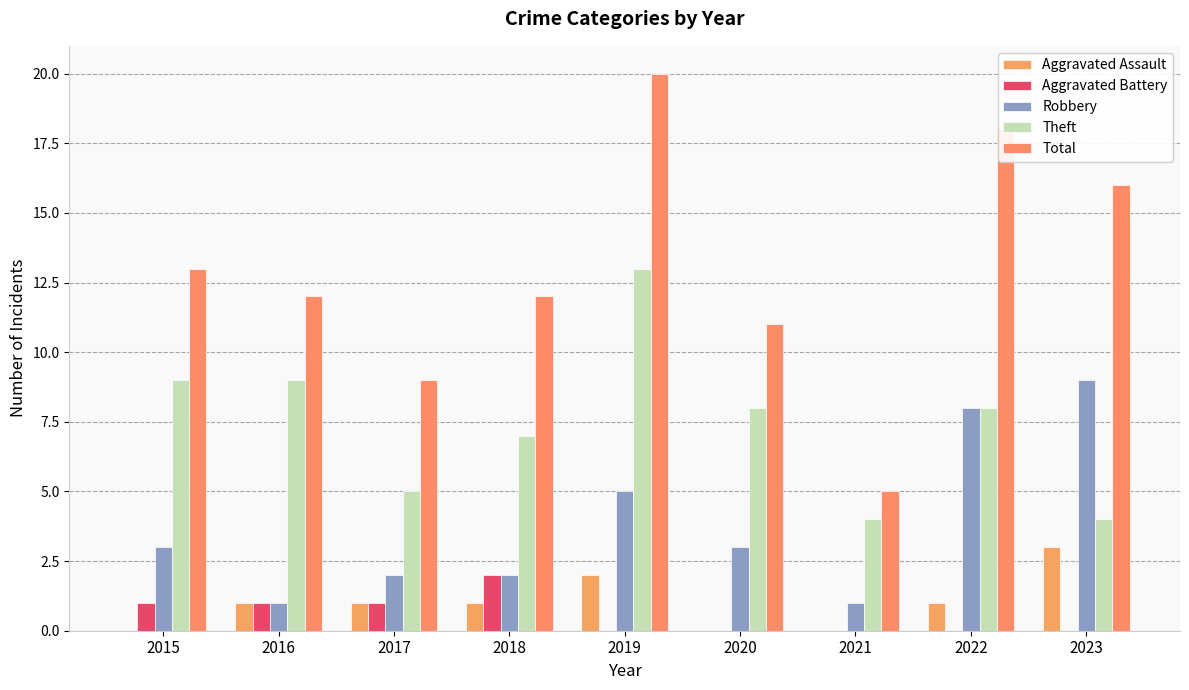

How many groups of bars are there?

9